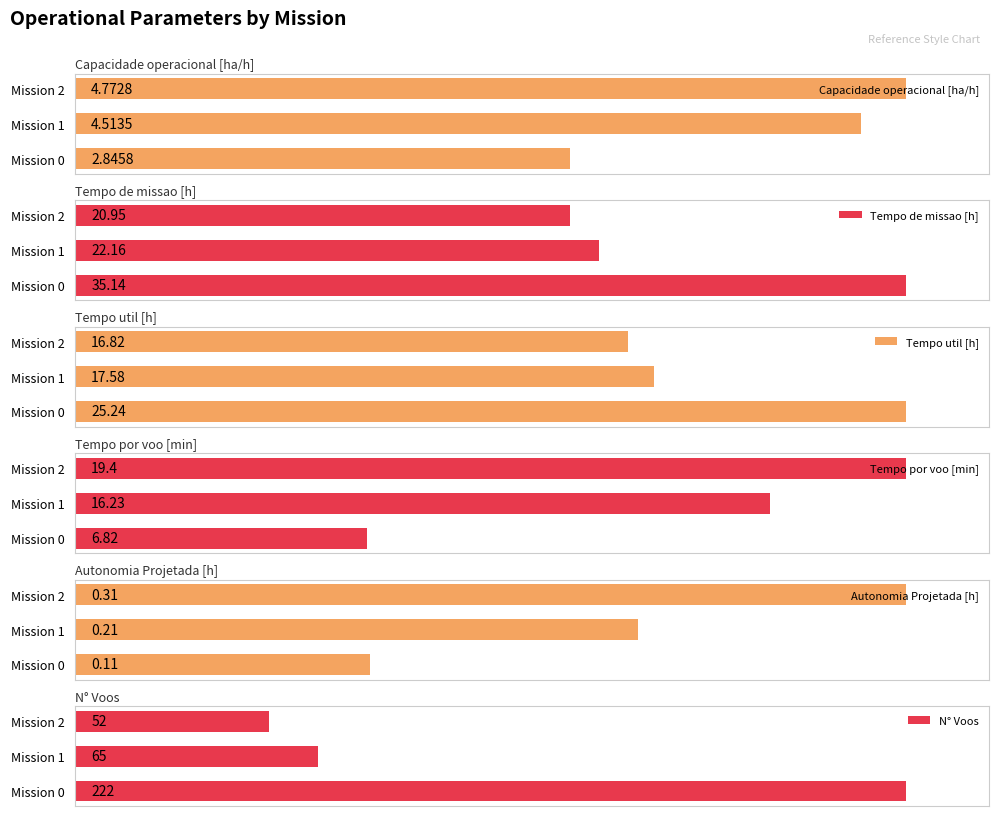

The Autonomia Projetada [h] series shows 174.4 at Mission 2. True or false?

False